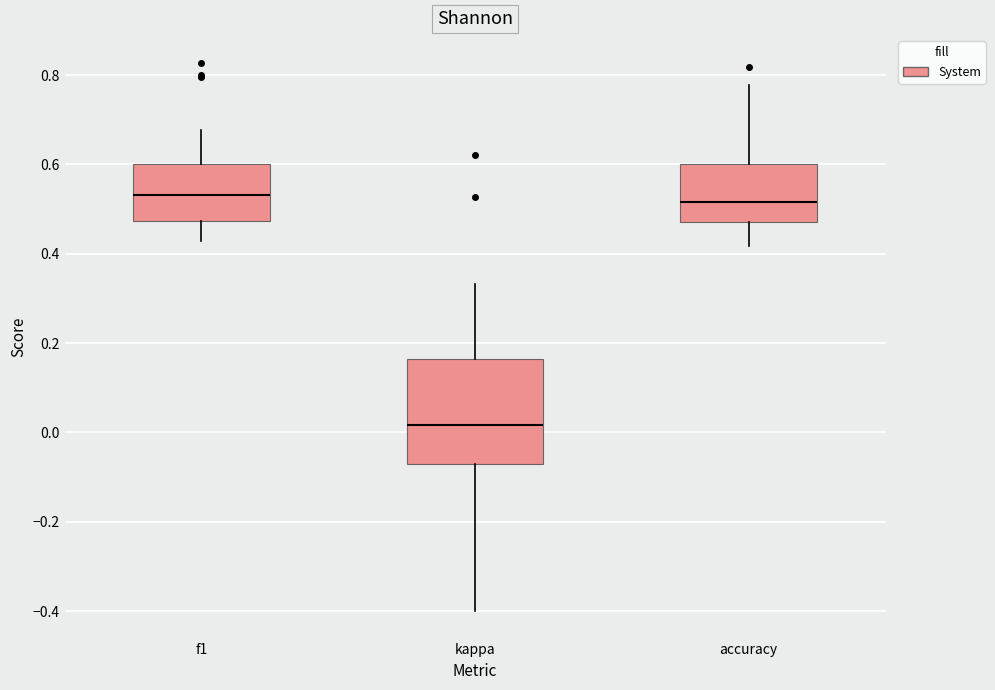

Comparing the boxes themselves (not the whiskers), which one is the tallest?

kappa